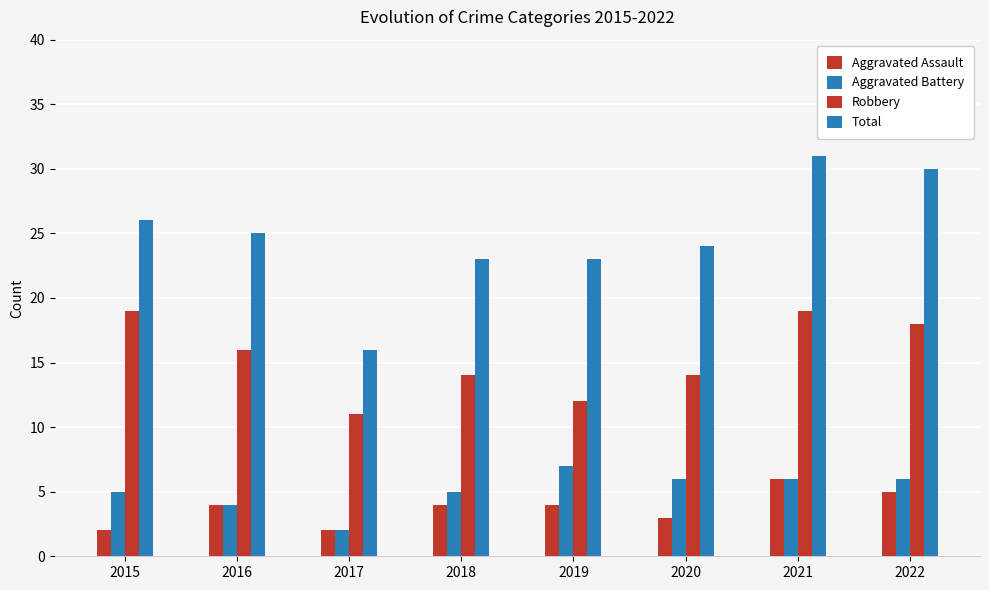

What is the value of the Aggravated Battery bar at the 6th from the left?

6